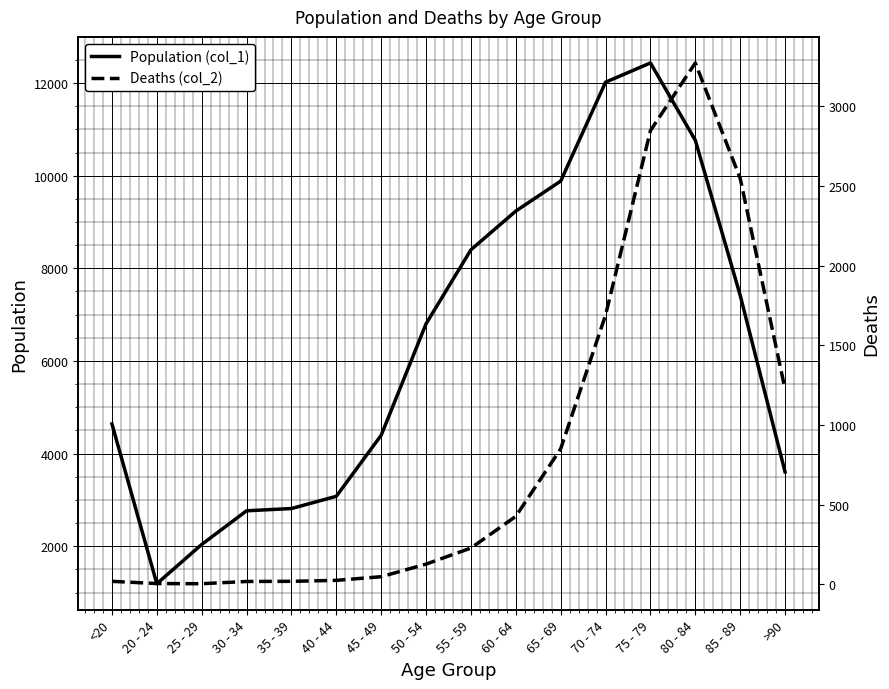

At which label does Population (col_1) reach its minimum?

20 - 24